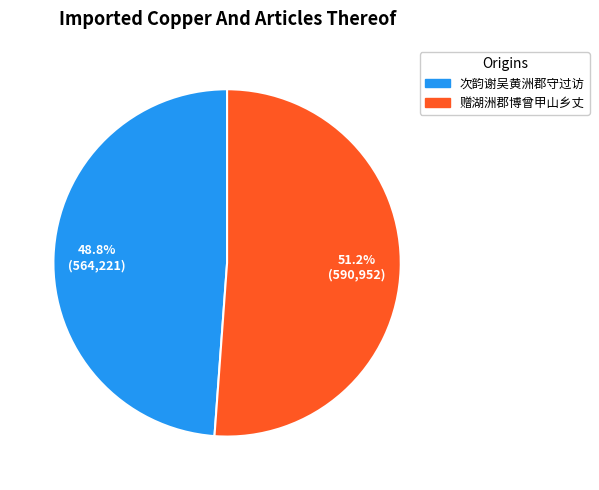

How many slices are in this pie chart?

2